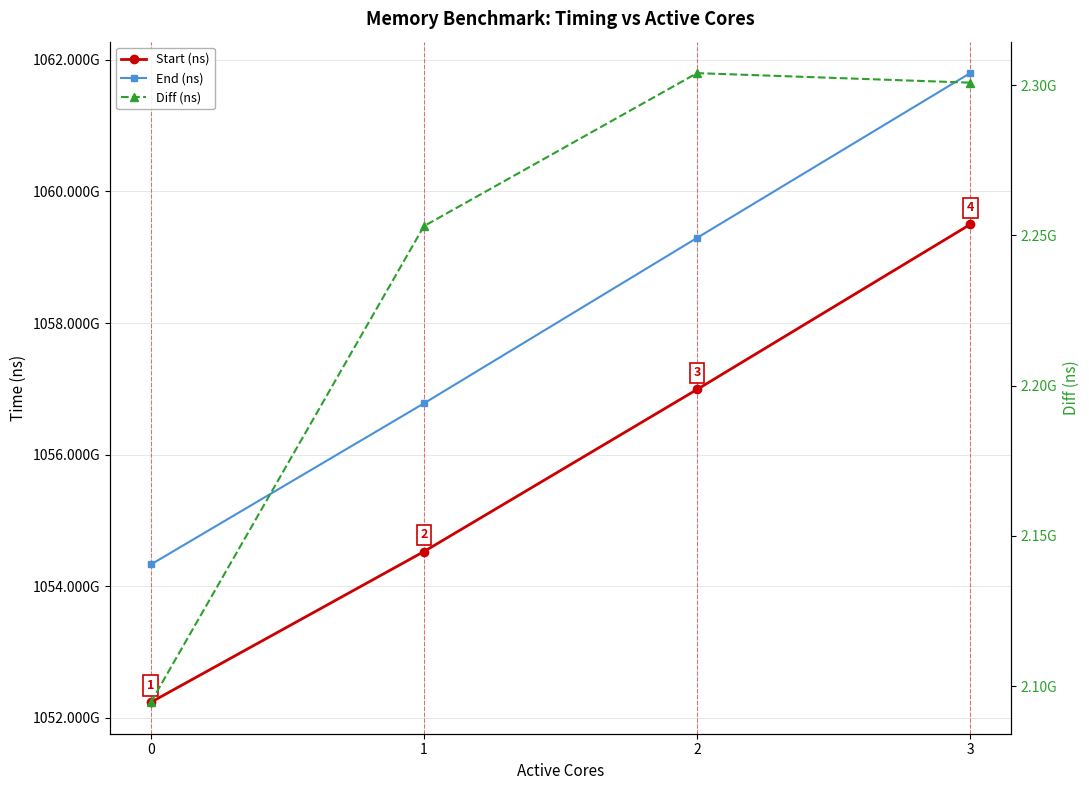

Reading right to left, list all the values displayed in this chart.

Start (ns): 3=1059498656962	2=1056990493223	1=1054526262994	0=1052235087306
End (ns): 3=1061799518588	2=1059294529946	1=1056779382440	0=1054329753620
Diff (ns): 3=2300861626	2=2304036723	1=2253119446	0=2094666314